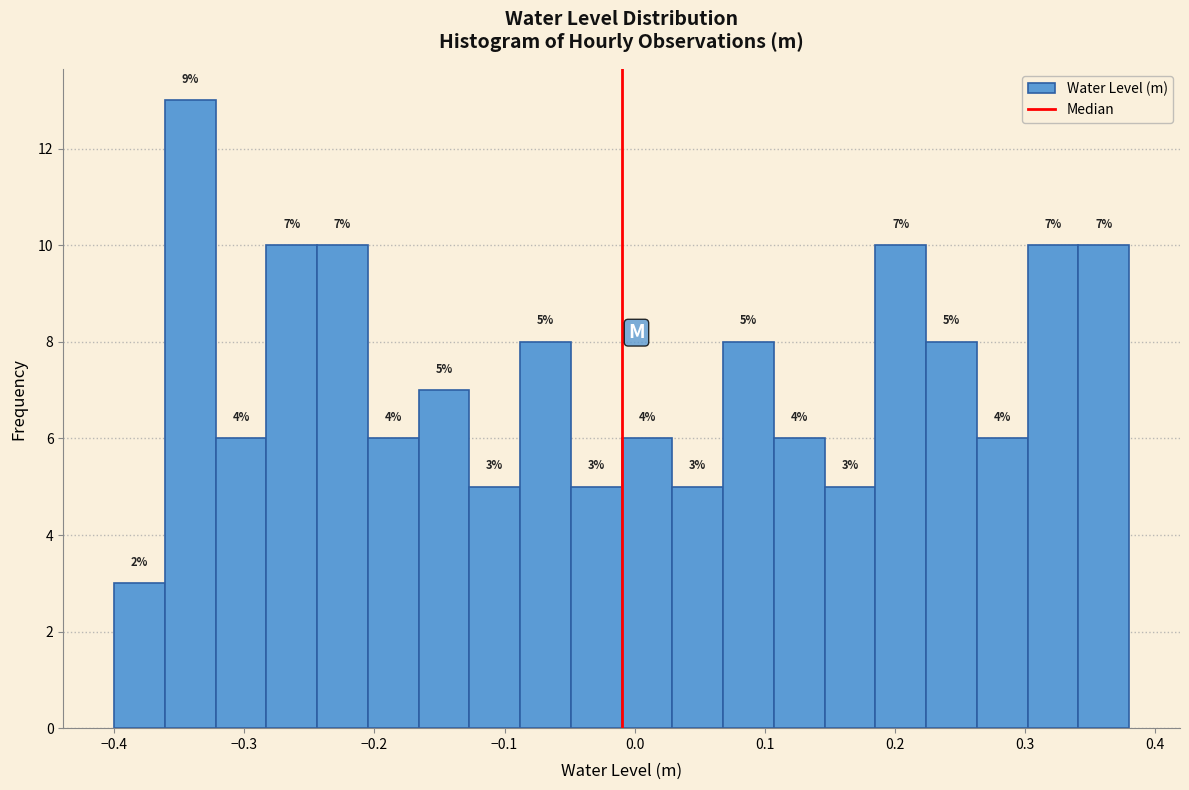

Around what value on the x-axis is the tallest bar? Give the approximate position of its centre, as read against the axis.

-0.34